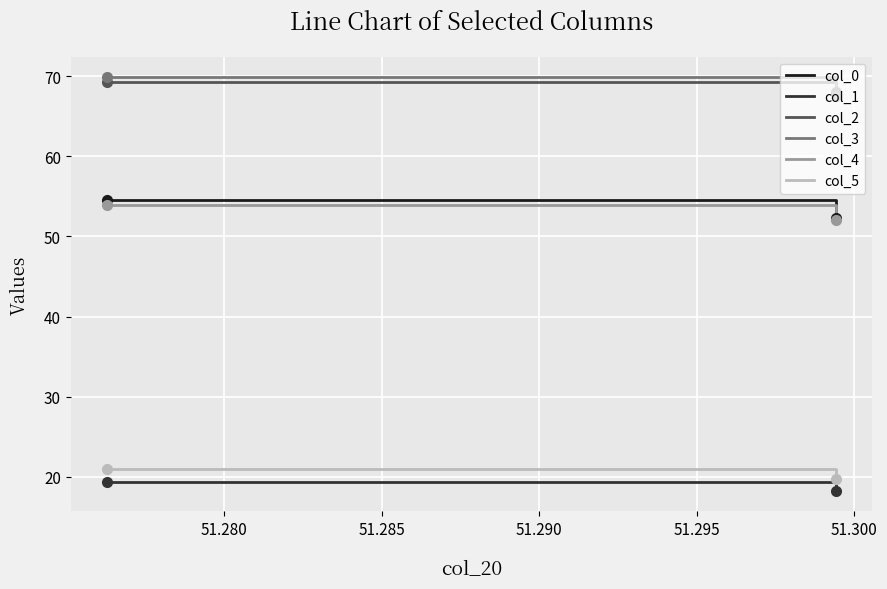

What is the sum of all col_2 values?

137.3